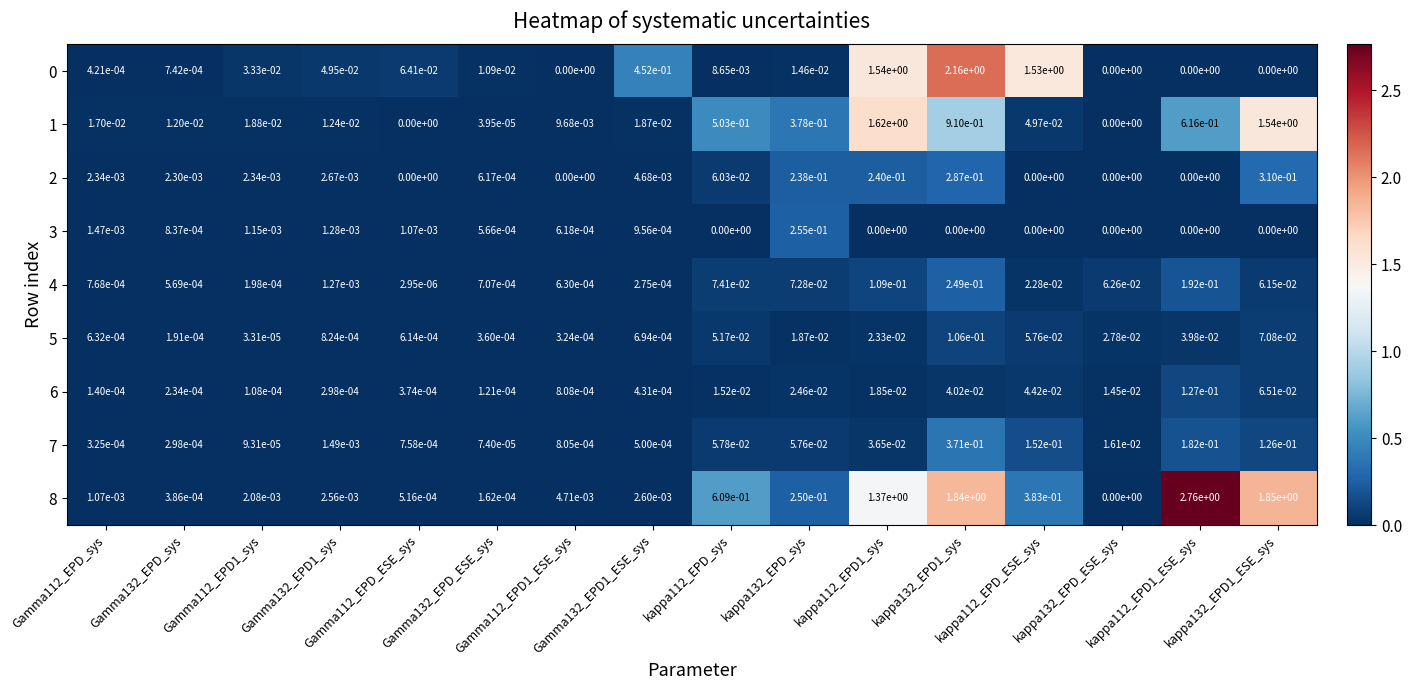

Count the number of categories in the chart.

16